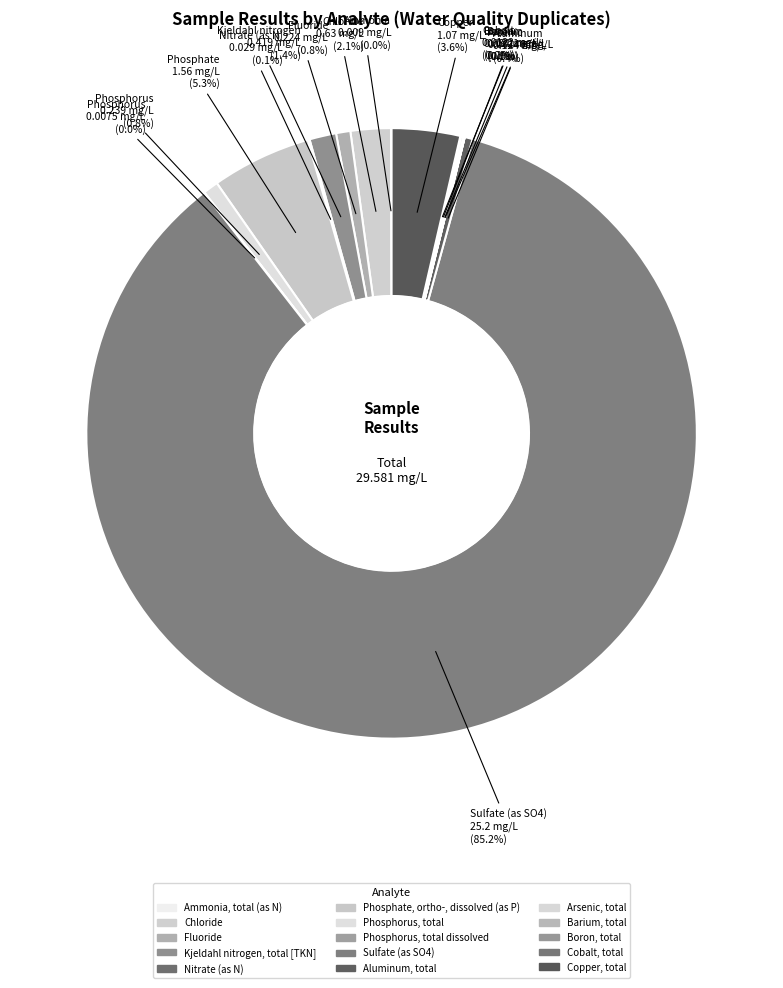

Does any single category account for the majority?

Yes